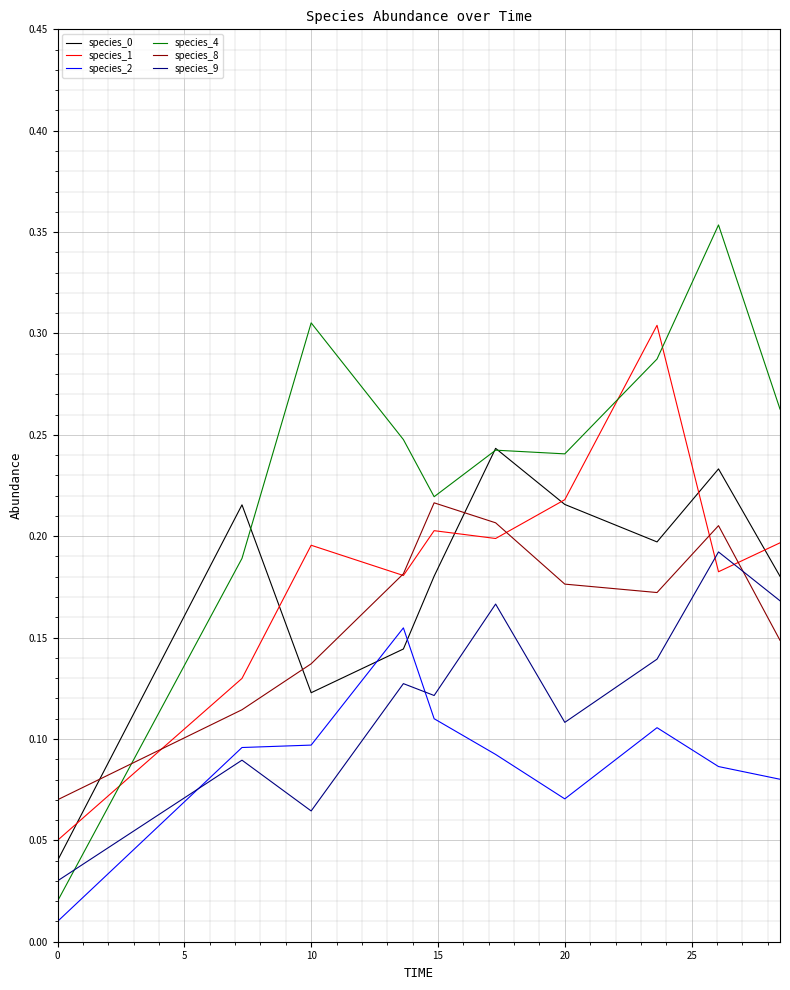

Which series has the widest spread of values?

species_4